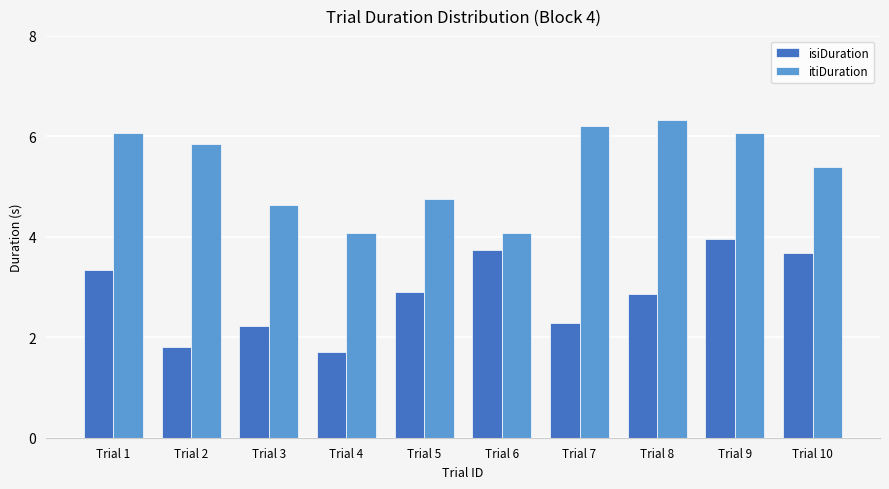

True or false: itiDuration has a value of 1.8 at Trial 6.

False